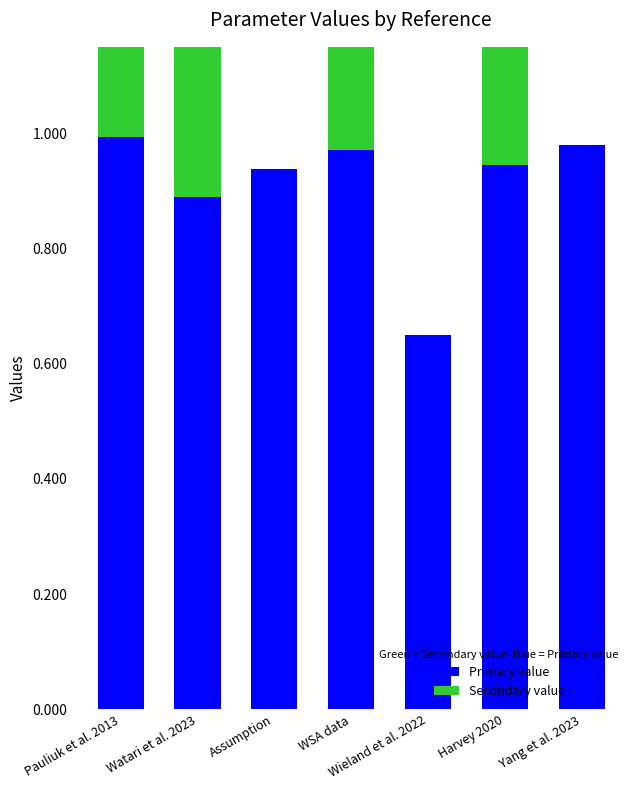

What is the label of the 4th bar from the right?

WSA data